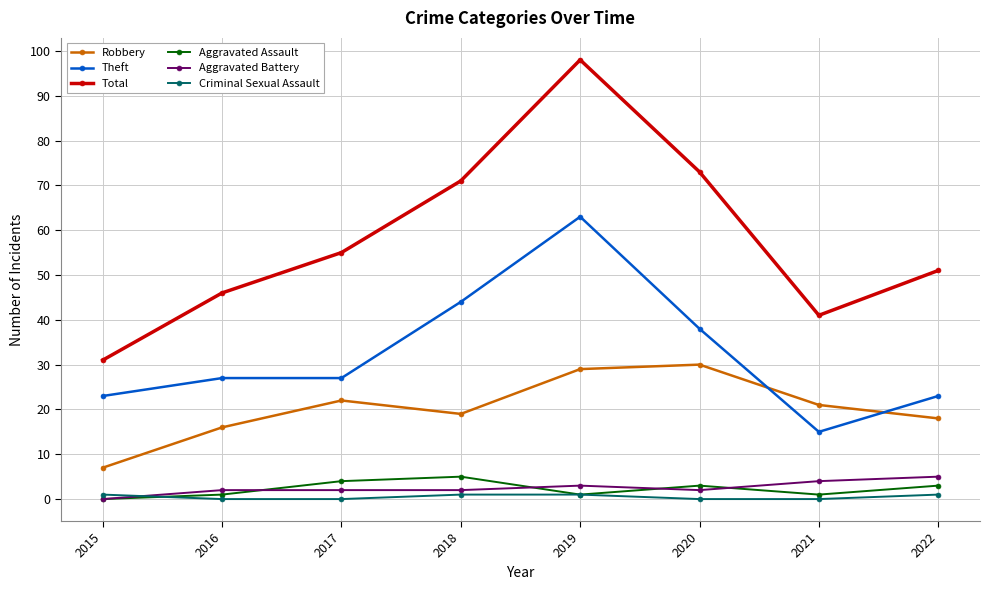

What are all the series names shown in the legend?

Robbery, Theft, Total, Aggravated Assault, Aggravated Battery, Criminal Sexual Assault